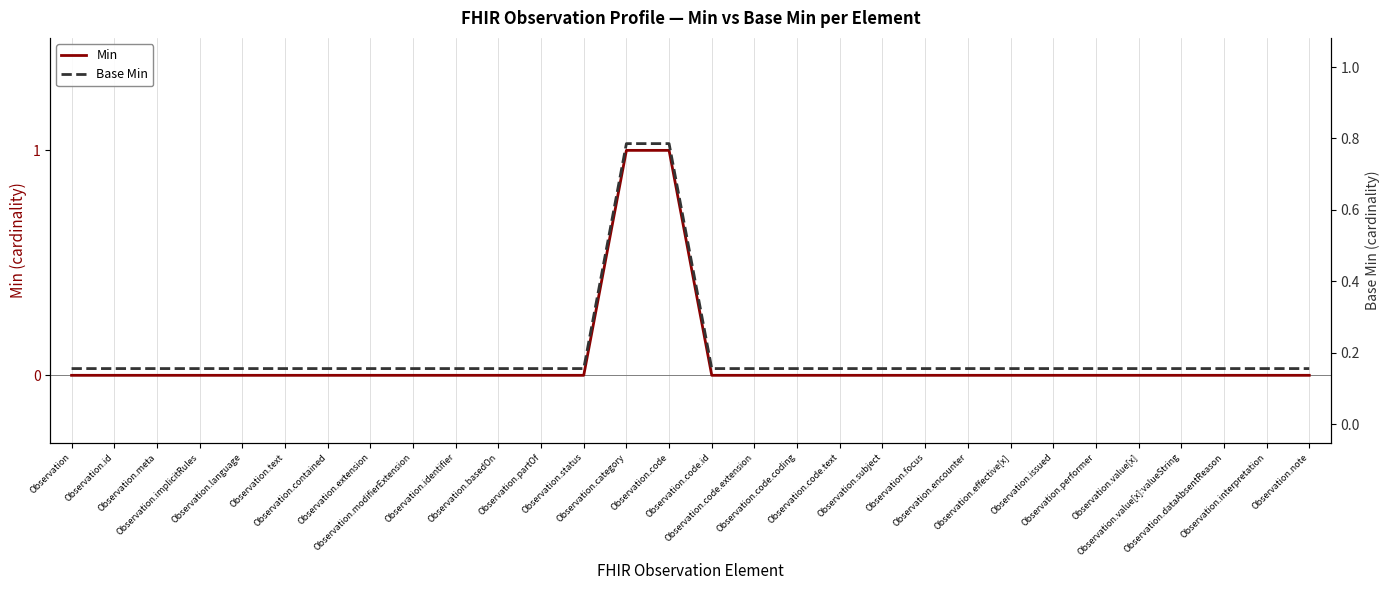

What is the label of the 17th point from the left?

Observation.code.extension